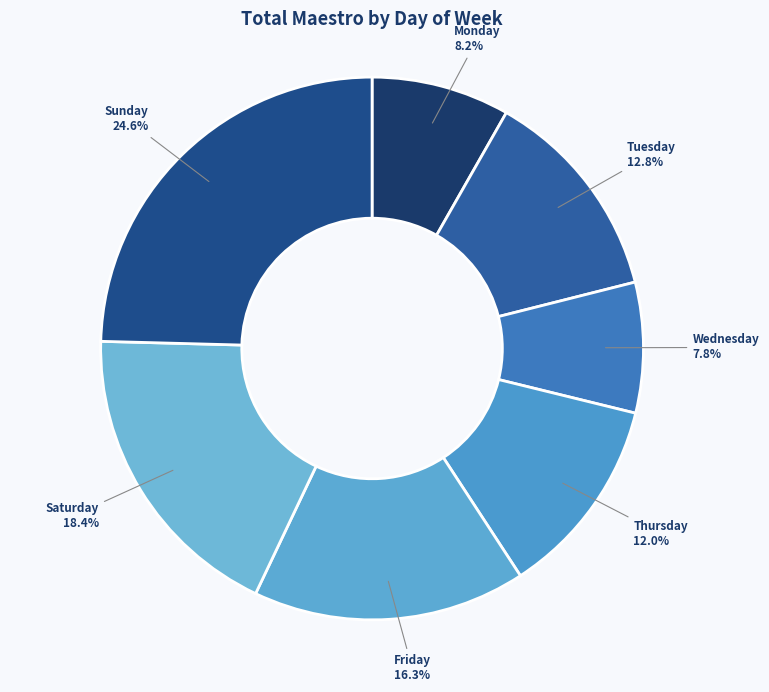

Which slice is the largest?

Sunday